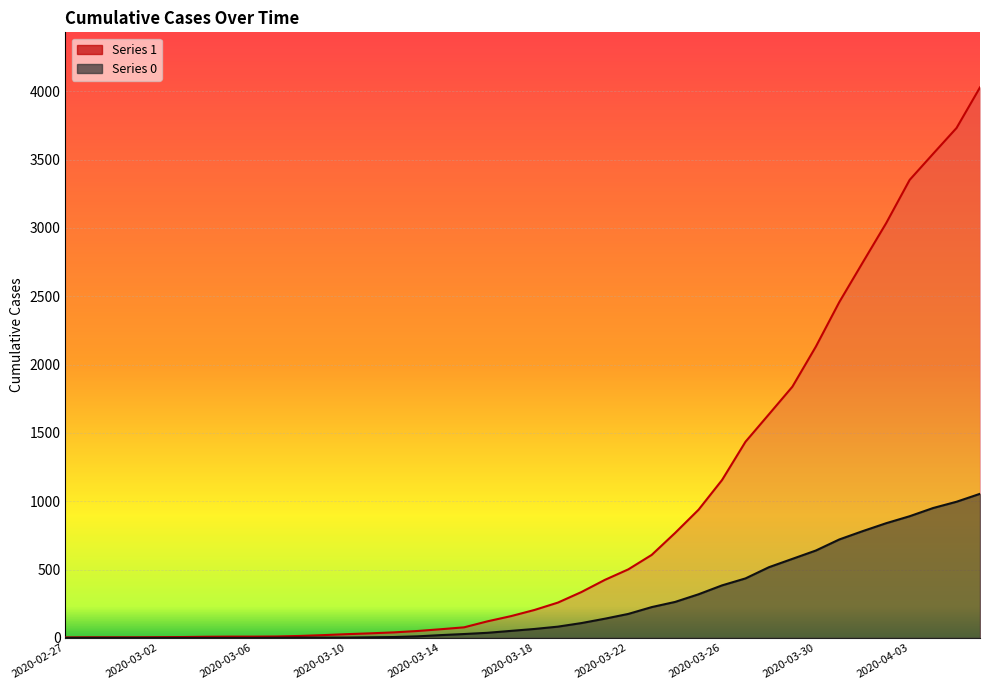

True or false: 1 and 0 cross at least once.

False